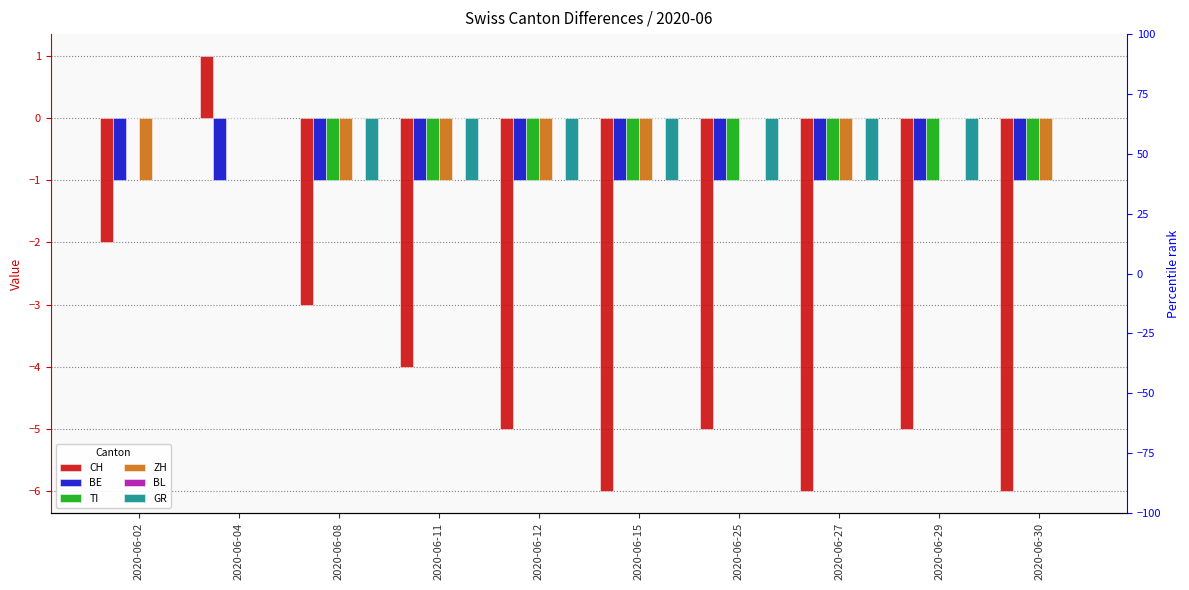

How many bars are there in each group?

6